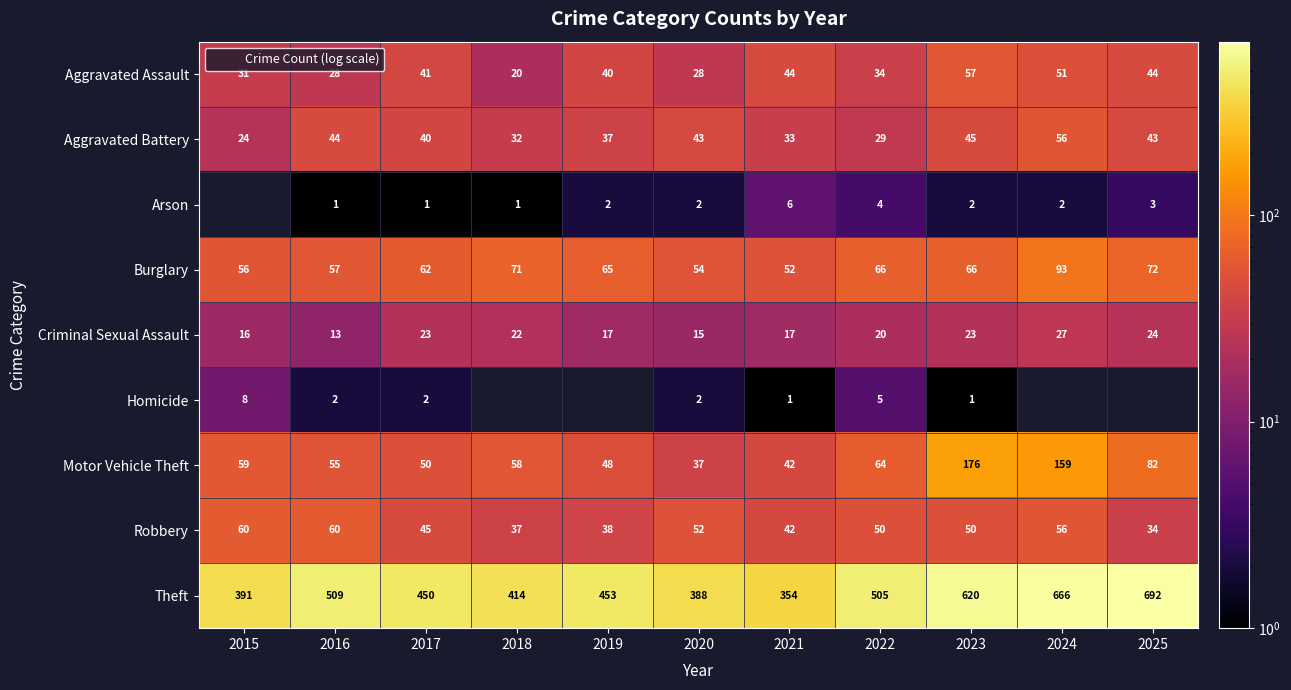

At which label does Robbery reach its minimum?

2025